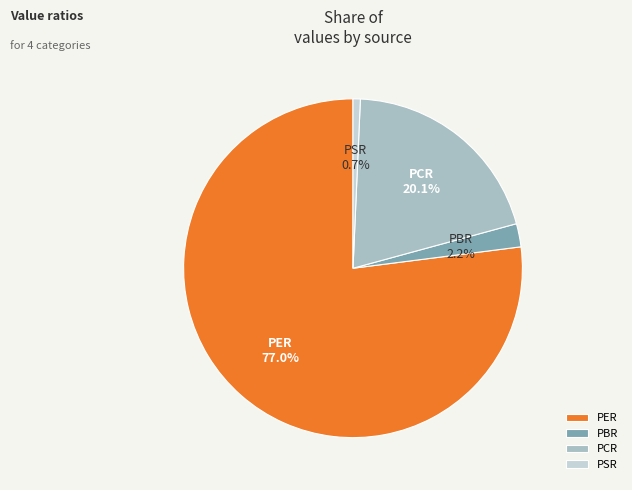

Between PBR and PSR, which is larger?

PBR